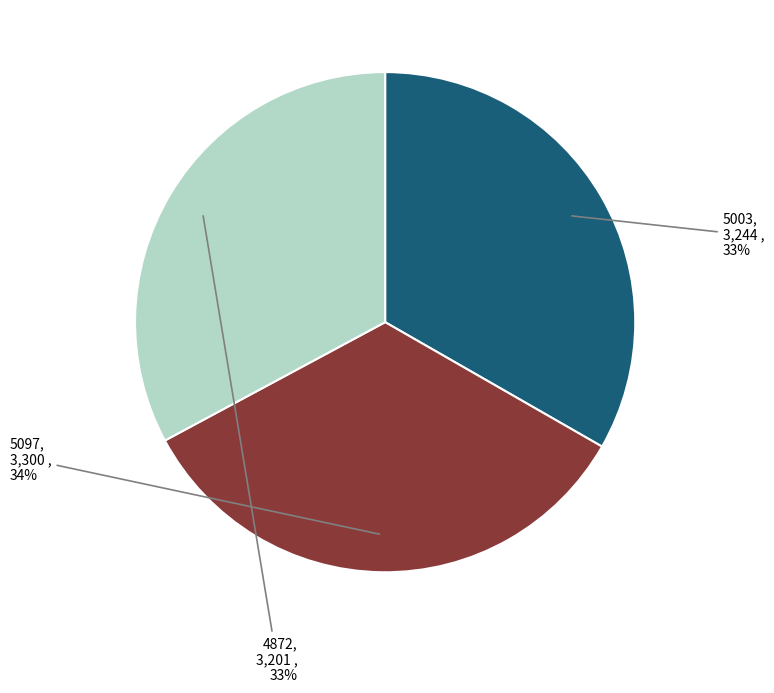

Is there a majority slice in this chart?

No